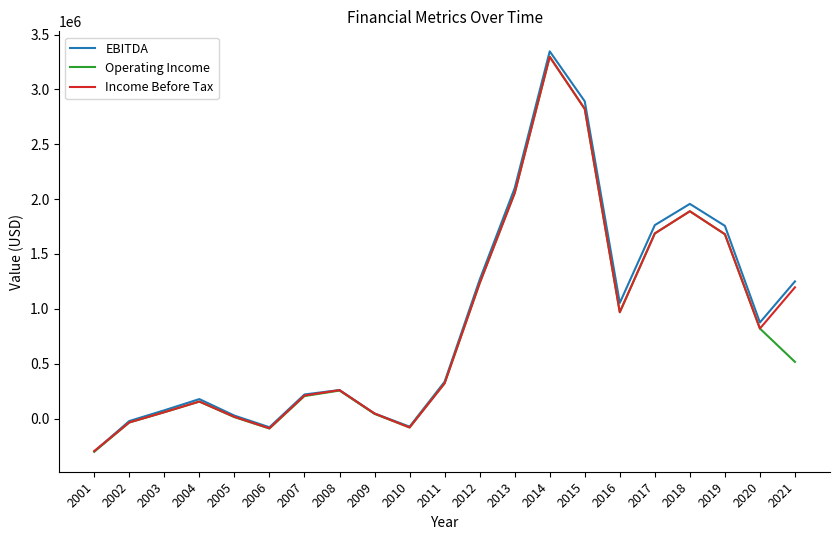

Does the chart have visible grid lines?

No